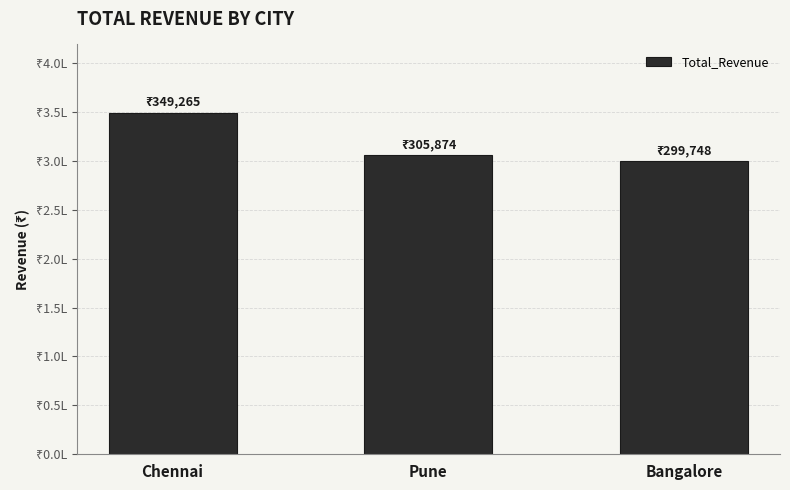

Rank the categories by value from lowest to highest.

Bangalore, Pune, Chennai